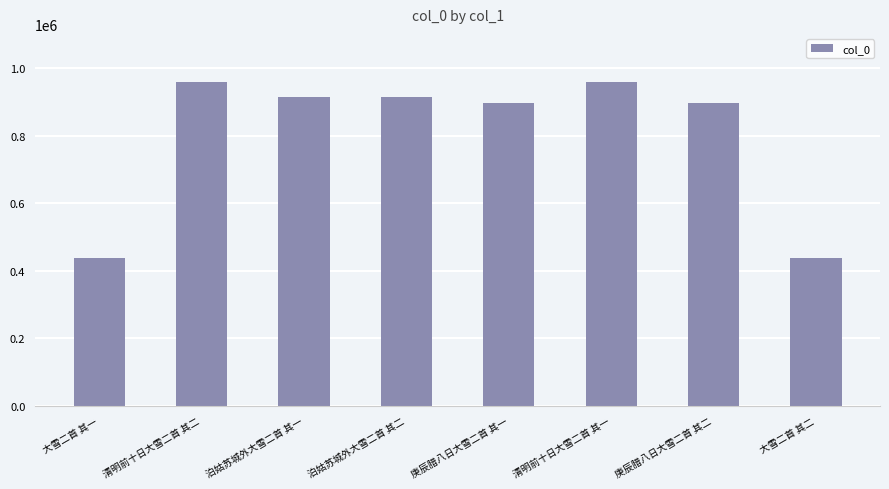

What is the average value?

801789